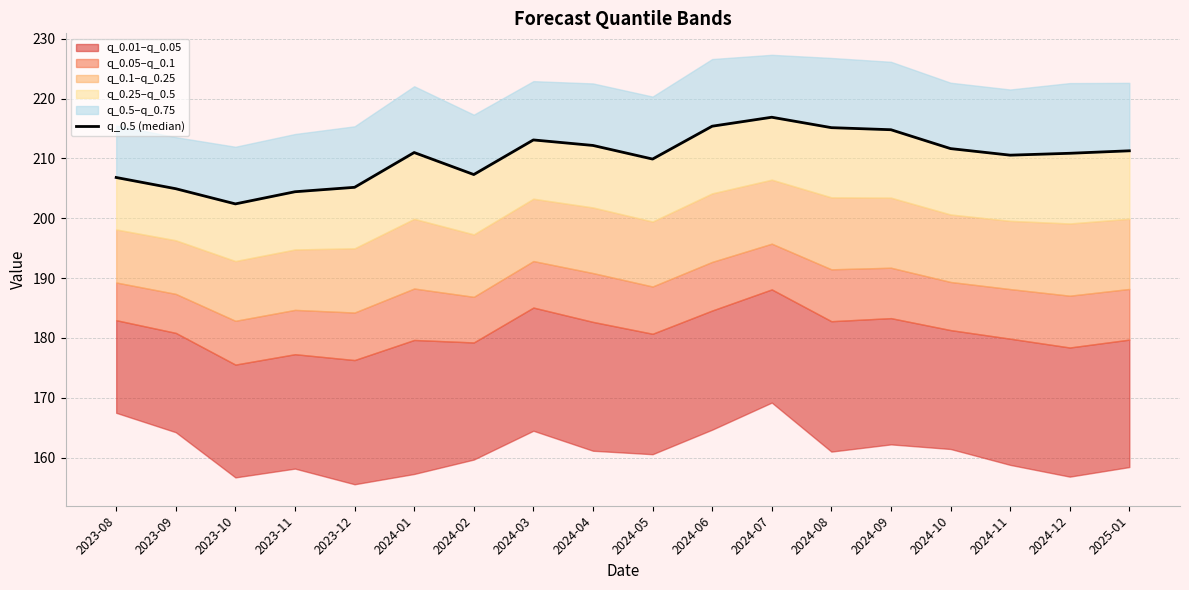

What is the label of the 17th point from the right?

2023-09